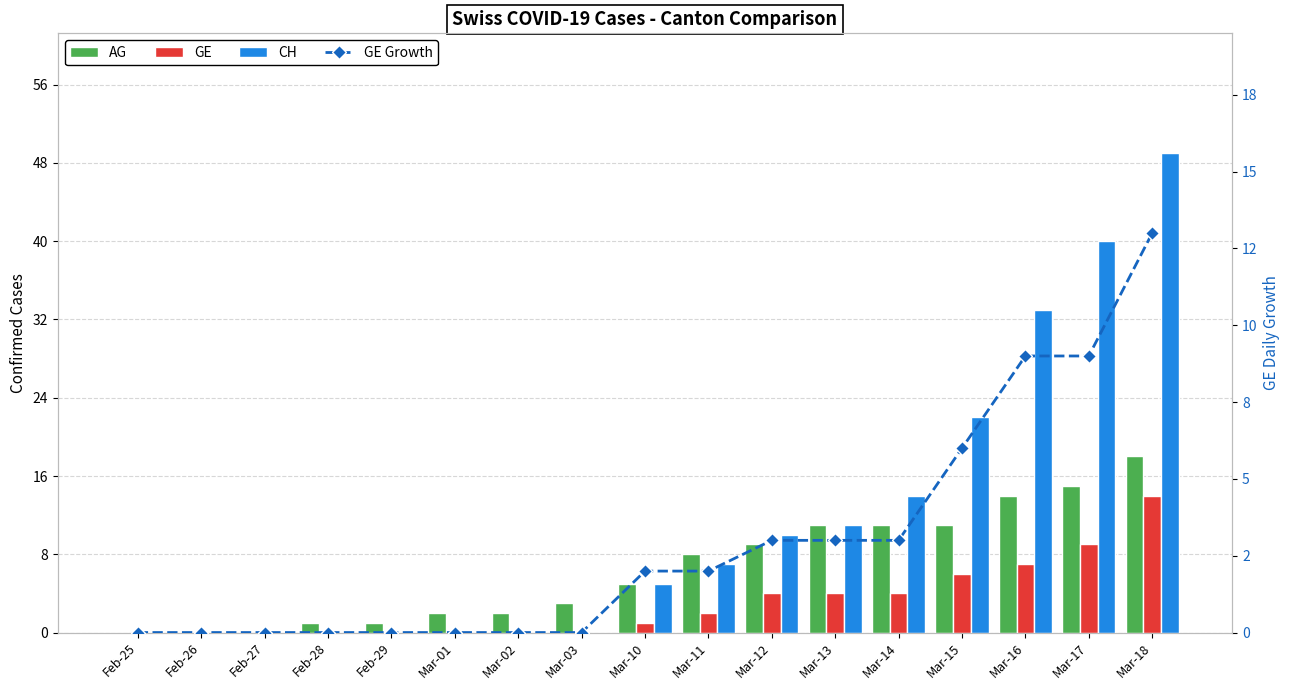

How many data points in AG are above 5?

8